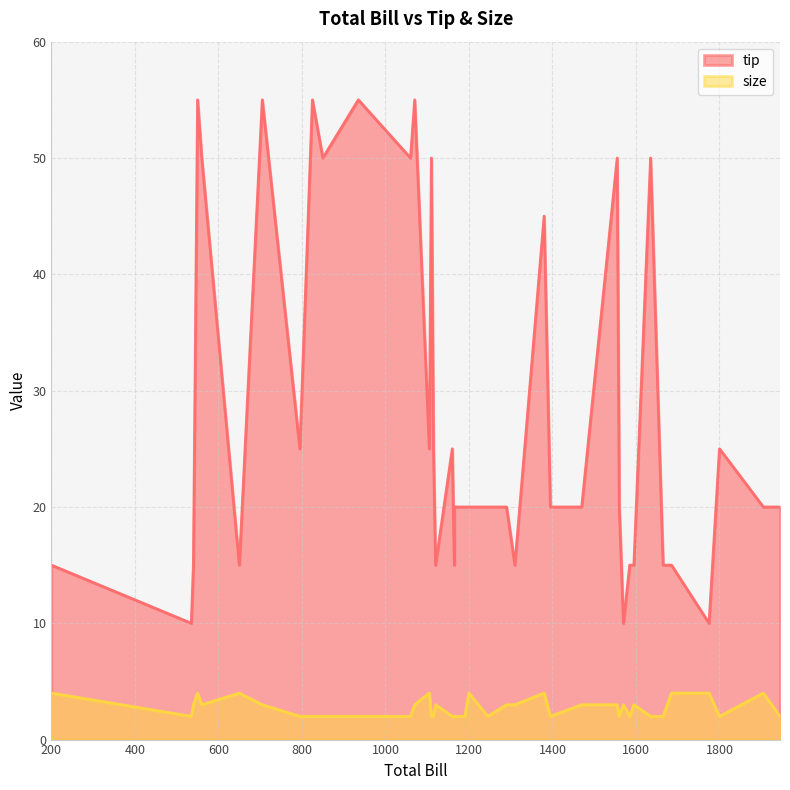

At which label does size first exceed 3?

200